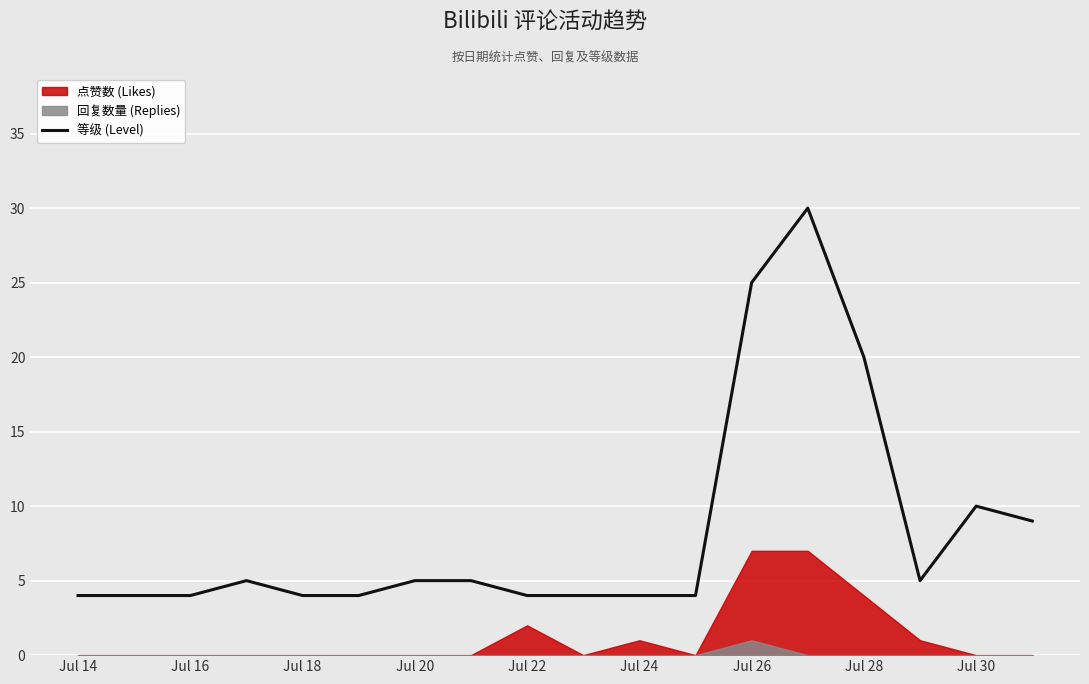

What is the value of the 12th point from the left?

4